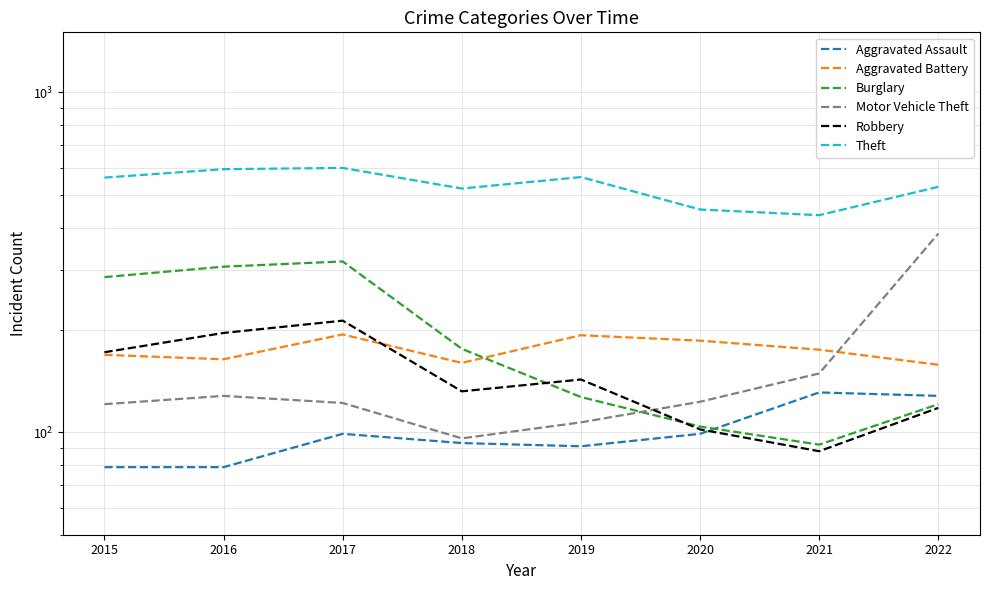

Rank the series at 2016 from lowest to highest value.

Aggravated Assault, Motor Vehicle Theft, Aggravated Battery, Robbery, Burglary, Theft